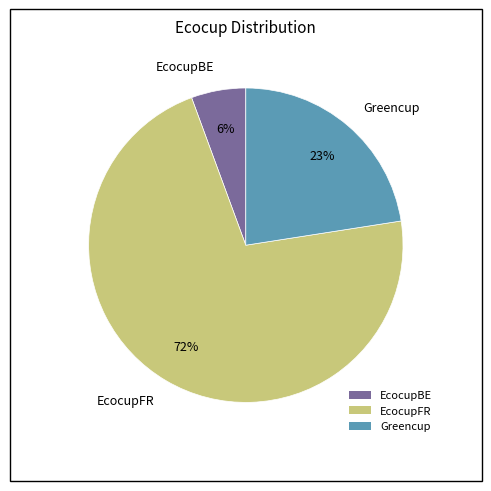

Is the sum of Greencup and EcocupBE greater than half?

No